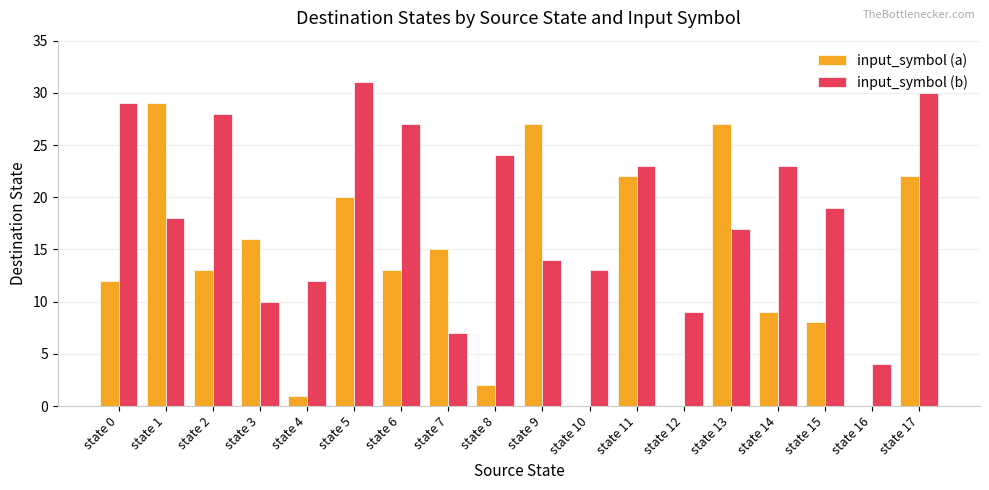

What is the maximum value shown in the chart?

31